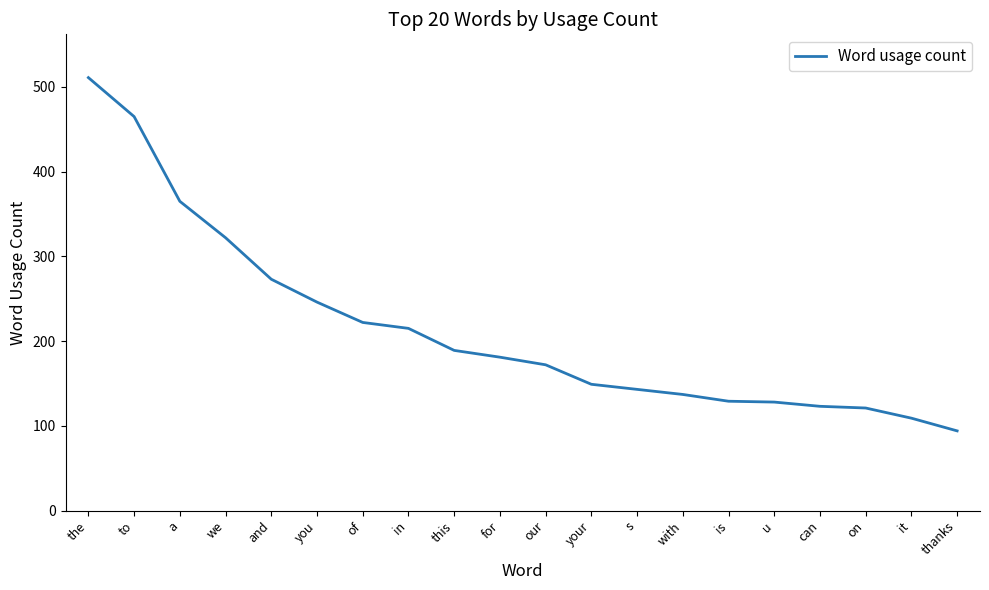

Between to and a, which is larger?

to